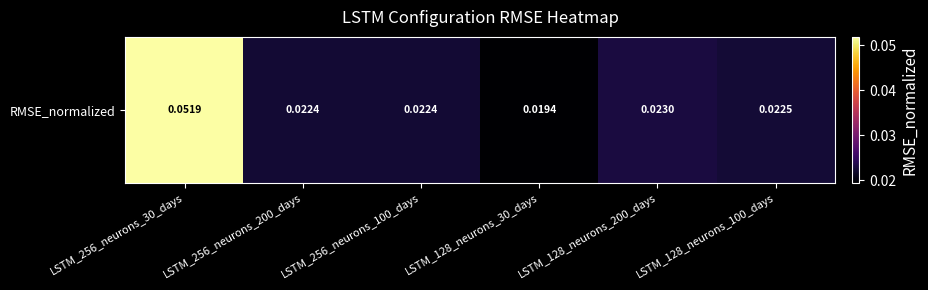

List the labels in order of value, largest first.

LSTM_256_neurons_30_days, LSTM_128_neurons_200_days, LSTM_128_neurons_100_days, LSTM_256_neurons_100_days, LSTM_256_neurons_200_days, LSTM_128_neurons_30_days